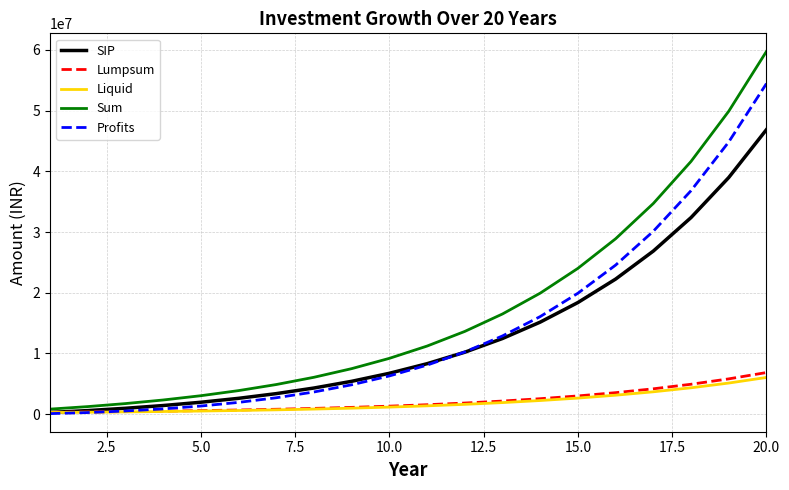

Which series has the largest range (max minus min)?

Sum